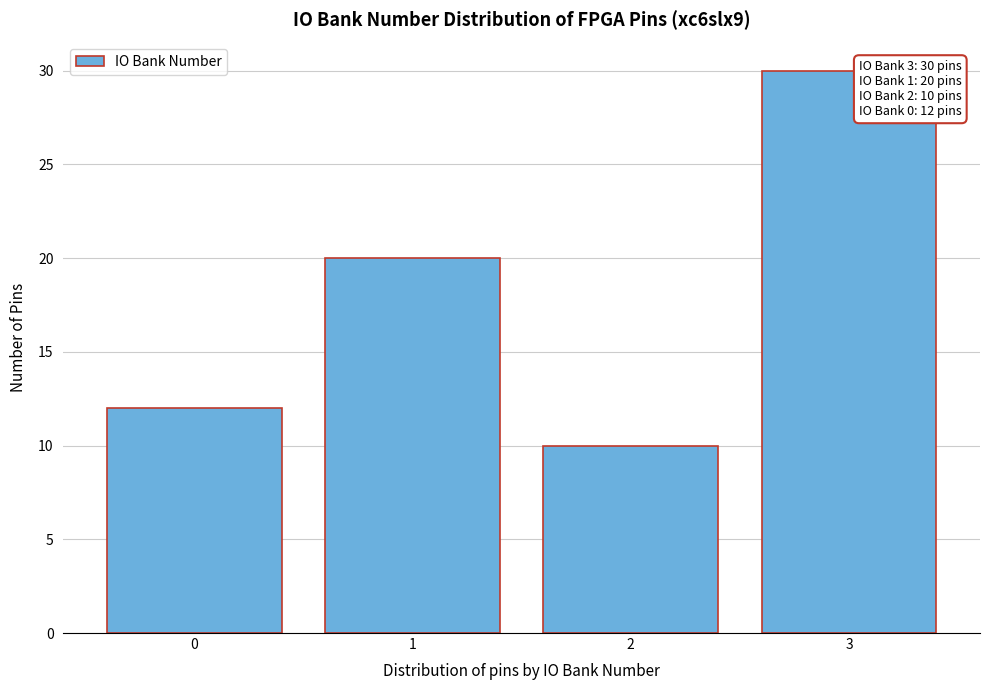

Reading right to left, what are all the values shown in this chart?

30	10	20	12